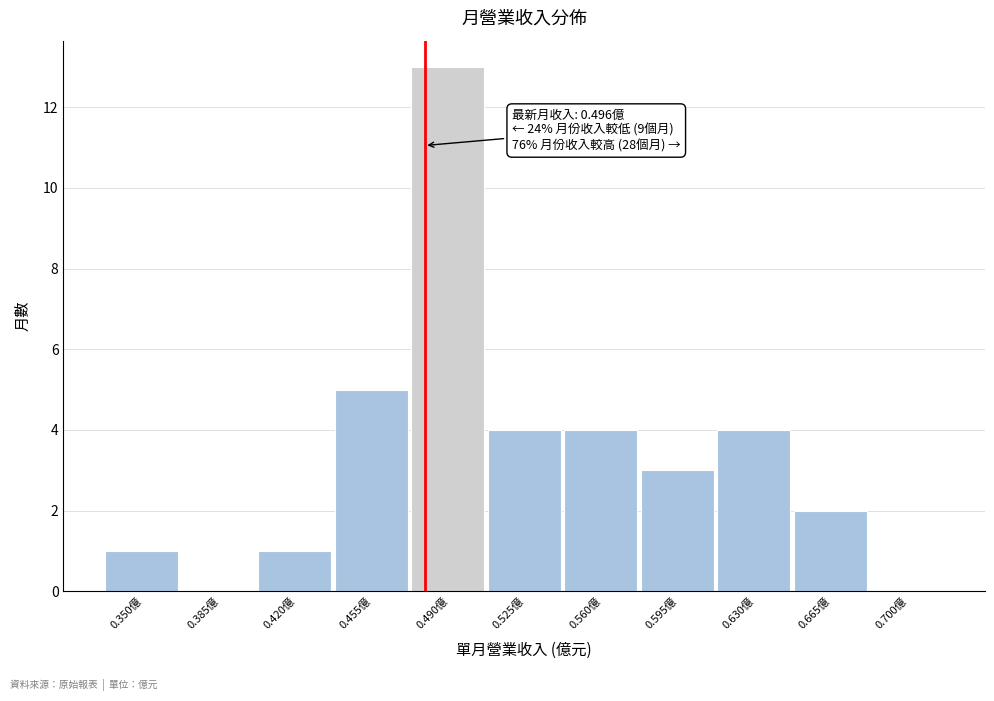

Reading left to right, list all the values displayed in this chart.

0.350億=1	0.385億=0	0.420億=1	0.455億=5	0.490億=13	0.525億=4	0.560億=4	0.595億=3	0.630億=4	0.665億=2	0.700億=0